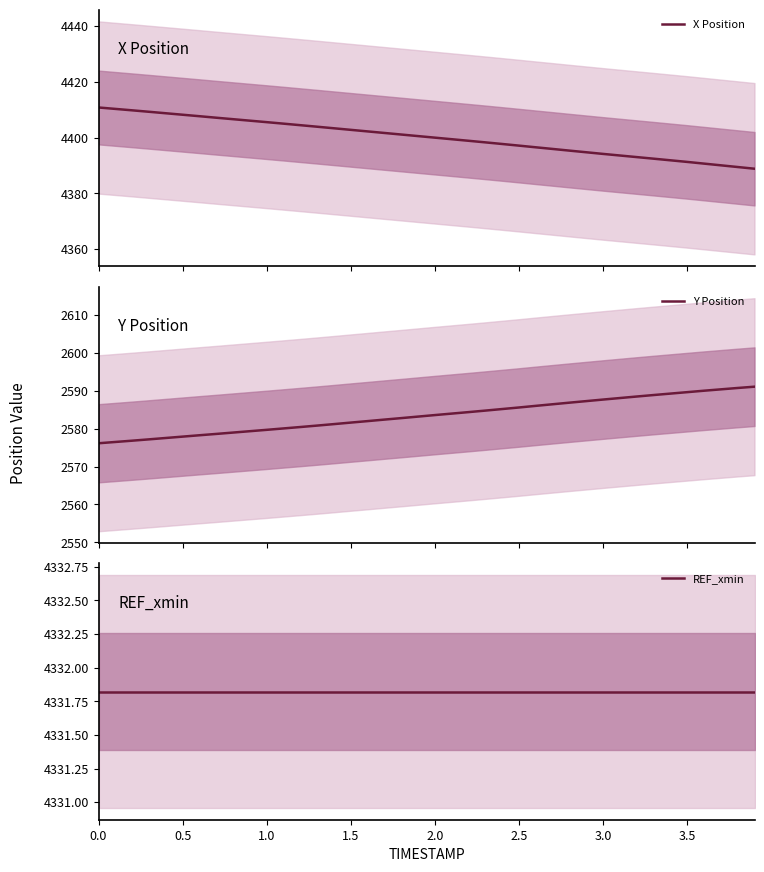

True or false: REF_xmin has more than 2 points higher than both neighbors.

False